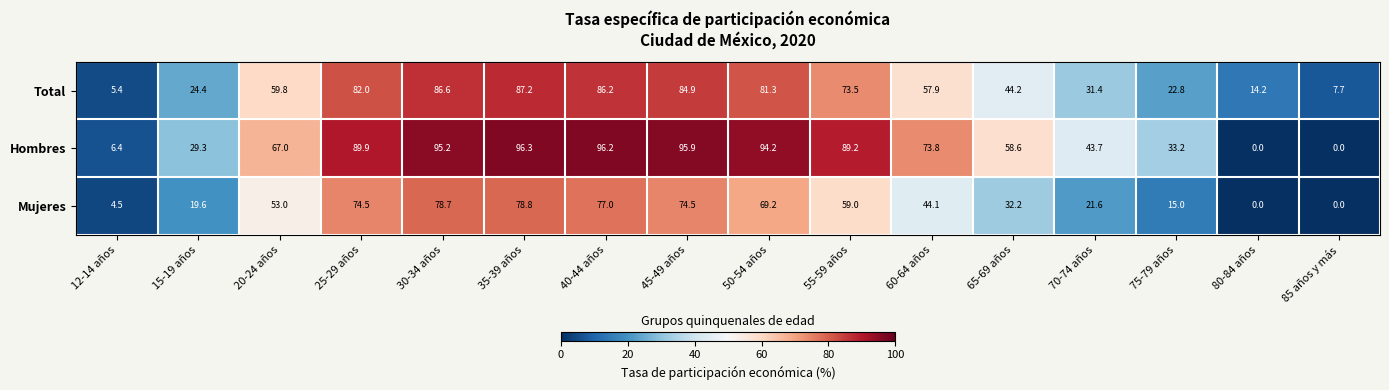

List the series in order of their overall mean, highest first.

Hombres, Total, Mujeres